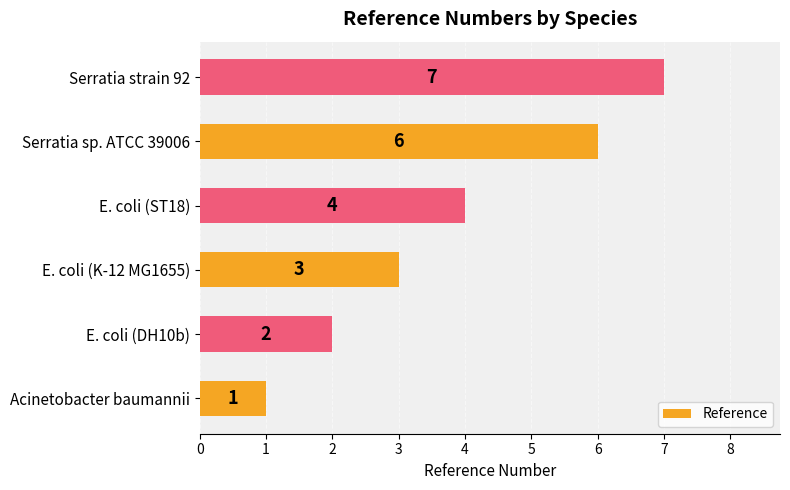

Which has a higher value, E. coli (ST18) or Acinetobacter baumannii?

E. coli (ST18)